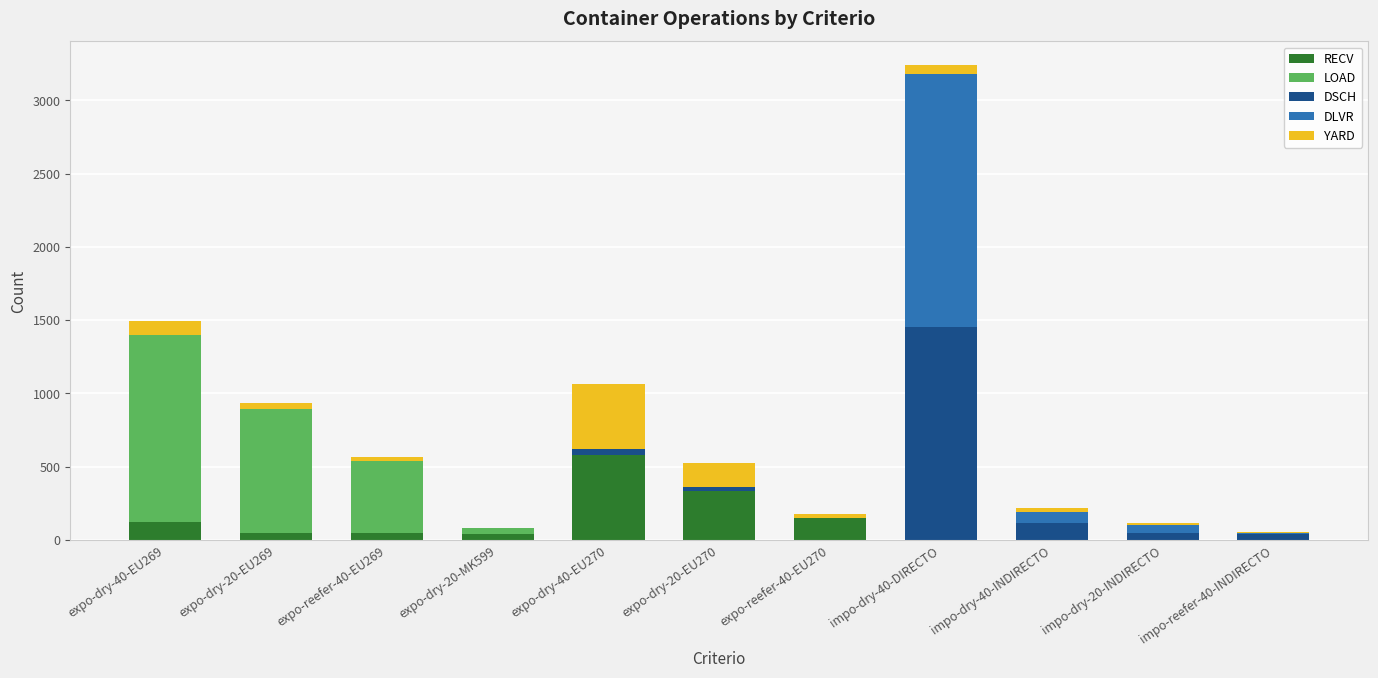

At which category is the sum across all series the highest?

impo-dry-40-DIRECTO